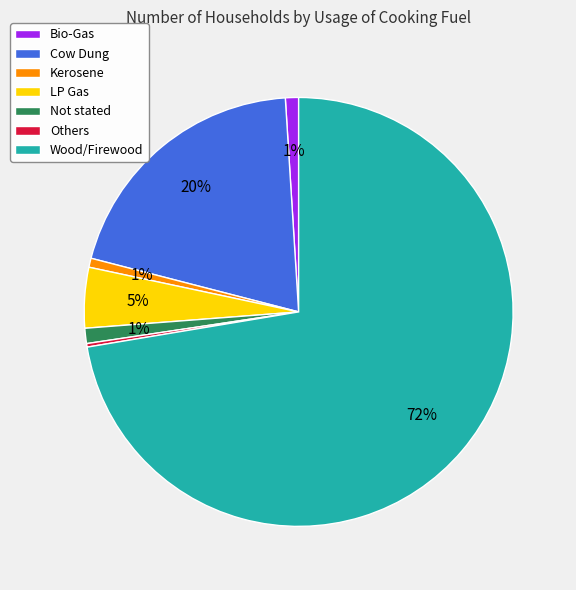

Is there any slice that represents more than half of the pie?

Yes